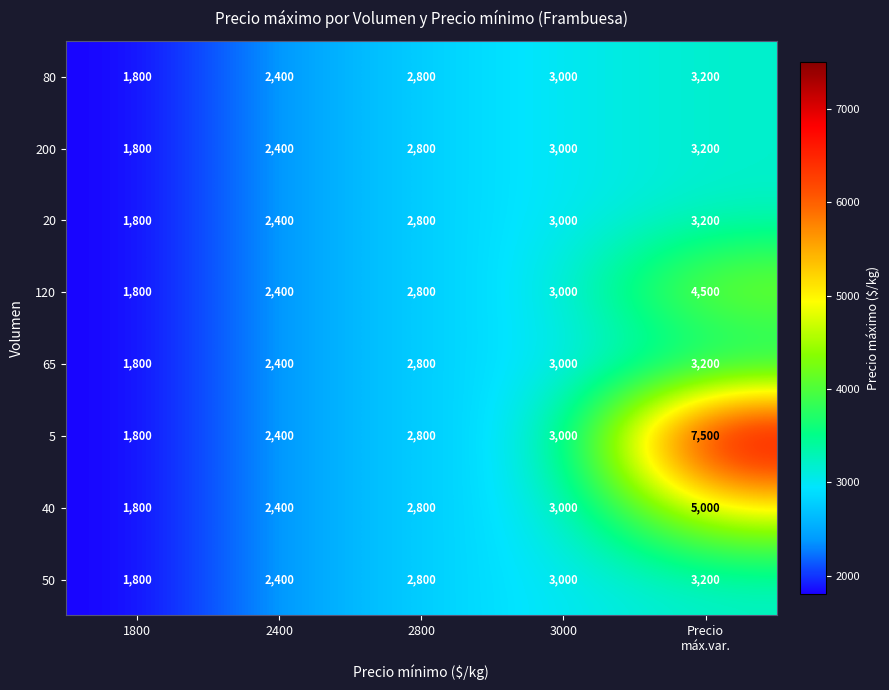

What is the sum of all 80 values?

13200